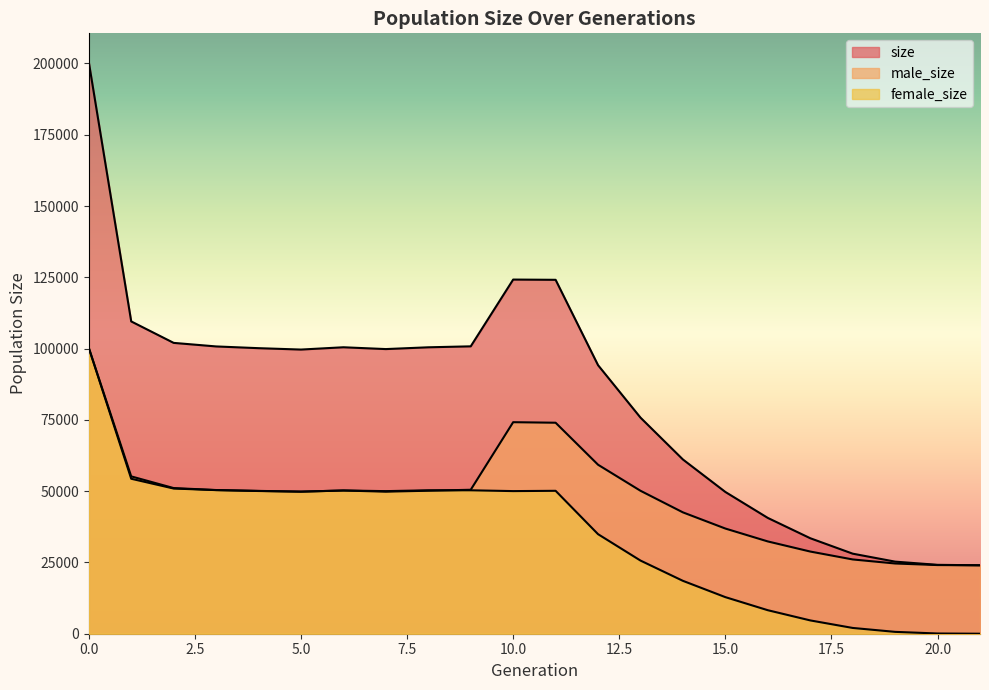

After their last crossing, which series has the higher values: female_size or male_size?

male_size